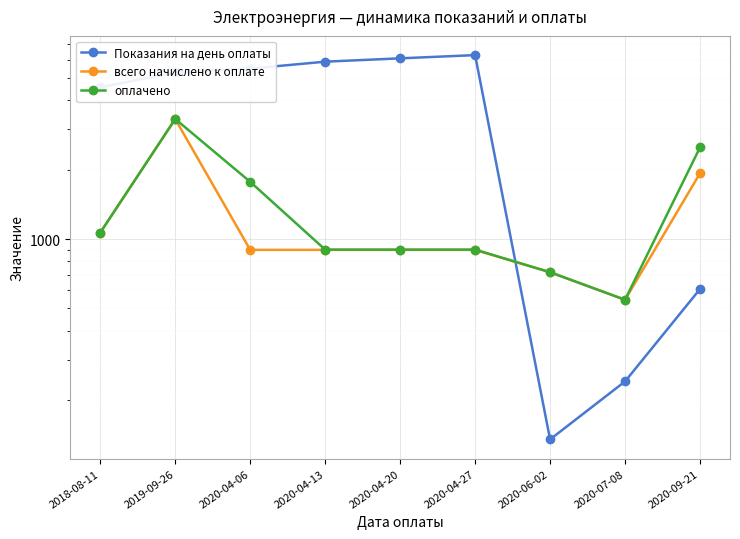

Reading right to left, extract all data points from this chart.

Показания на день оплаты: 2020-09-21=607.0	2020-07-08=241.0	2020-06-02=135.0	2020-04-27=6291.0	2020-04-20=6091.0	2020-04-13=5891.0	2020-04-06=5496.0	2019-09-26=5296.0	2018-08-11=4557.0
всего начислено к оплате: 2020-09-21=1930.4	2020-07-08=545.2	2020-06-02=717.9	2020-04-27=898.0	2020-04-20=898.0	2020-04-13=898.0	2020-04-06=898.0	2019-09-26=3318.1	2018-08-11=1066.5
оплачено: 2020-09-21=2500.0	2020-07-08=545.2	2020-06-02=717.9	2020-04-27=900.0	2020-04-20=900.0	2020-04-13=900.0	2020-04-06=1772.3	2019-09-26=3322.0	2018-08-11=1066.5